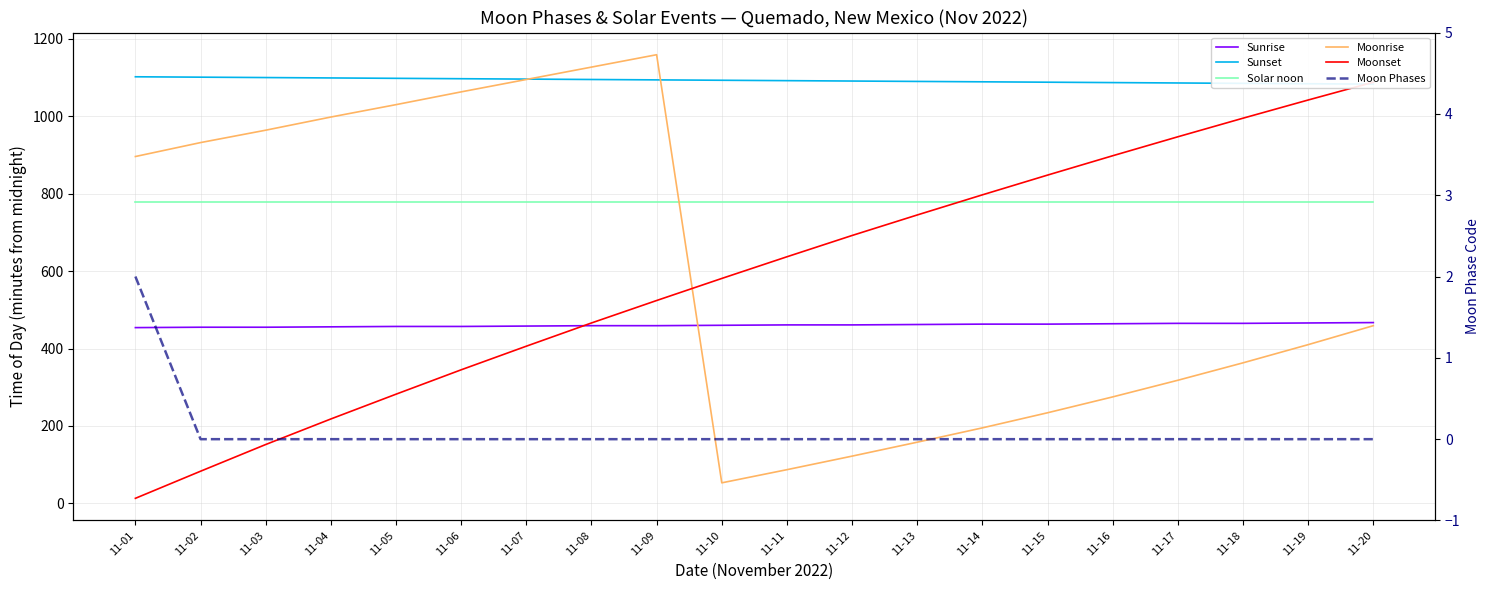

True or false: Sunset has a value of 1085 at 11-18.

True